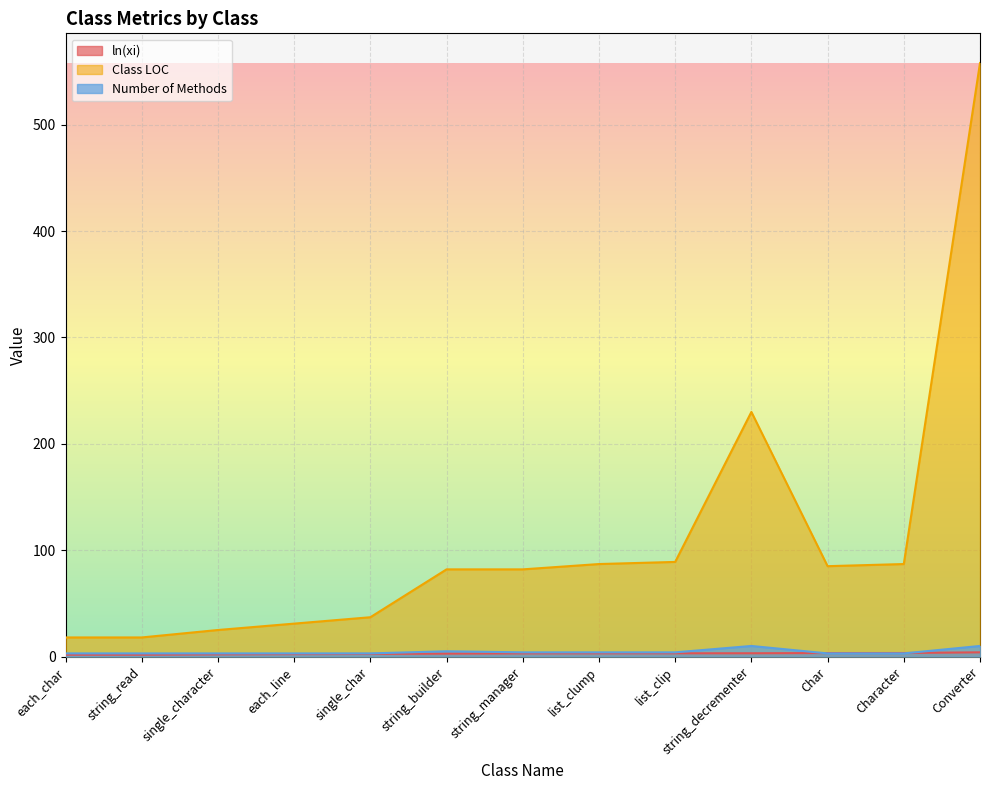

What is the sum of all Class LOC values?

1429.0